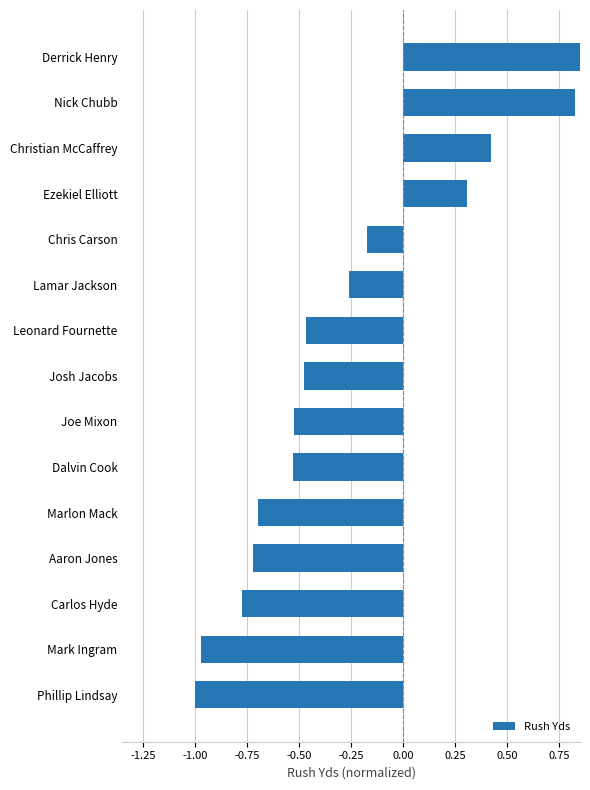

What position from the right is Carlos Hyde?

13